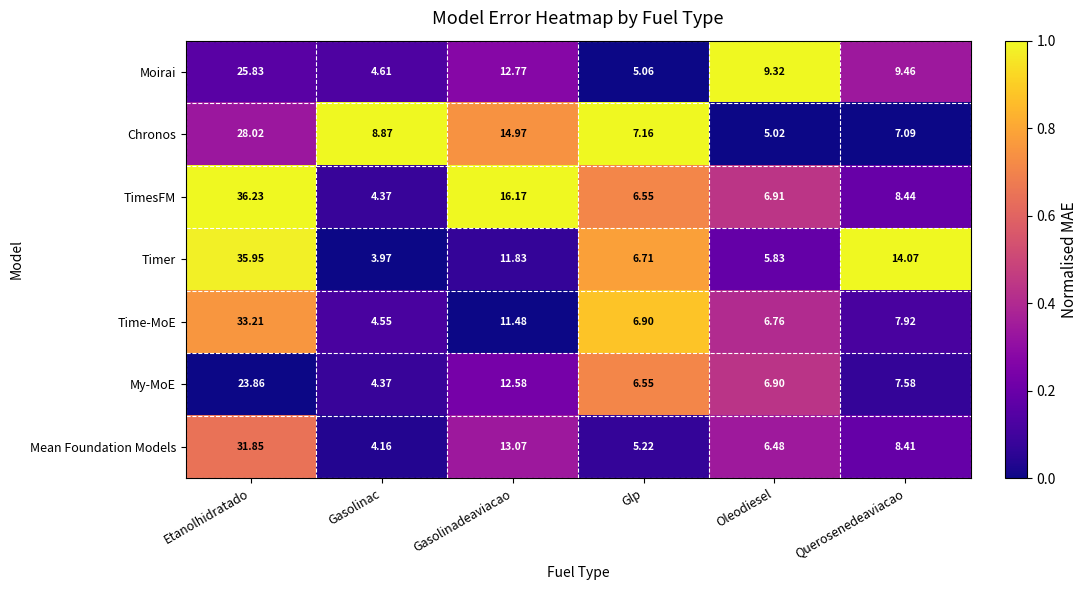

Which series changed the most between Etanolhidratado and Oleodiesel?

Timer